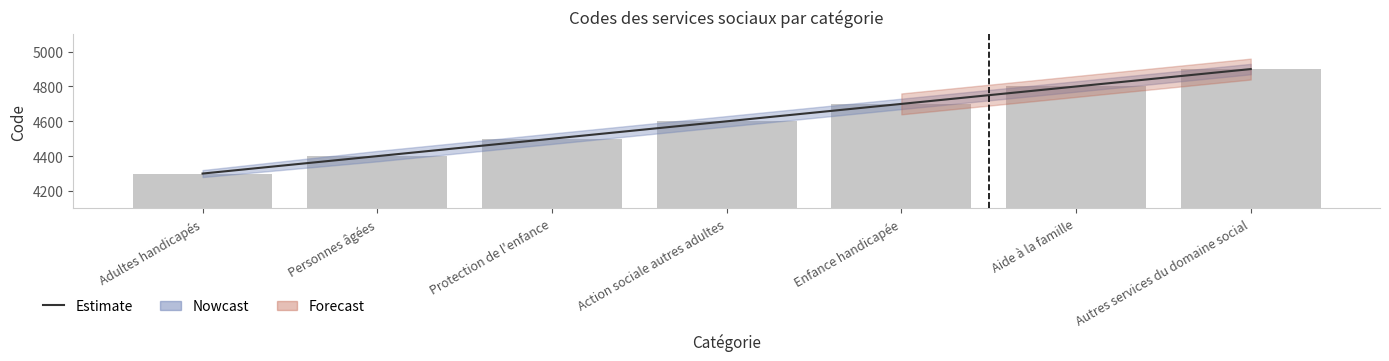

Where is Estimate nearest to the value 4600?

Action sociale autres adultes